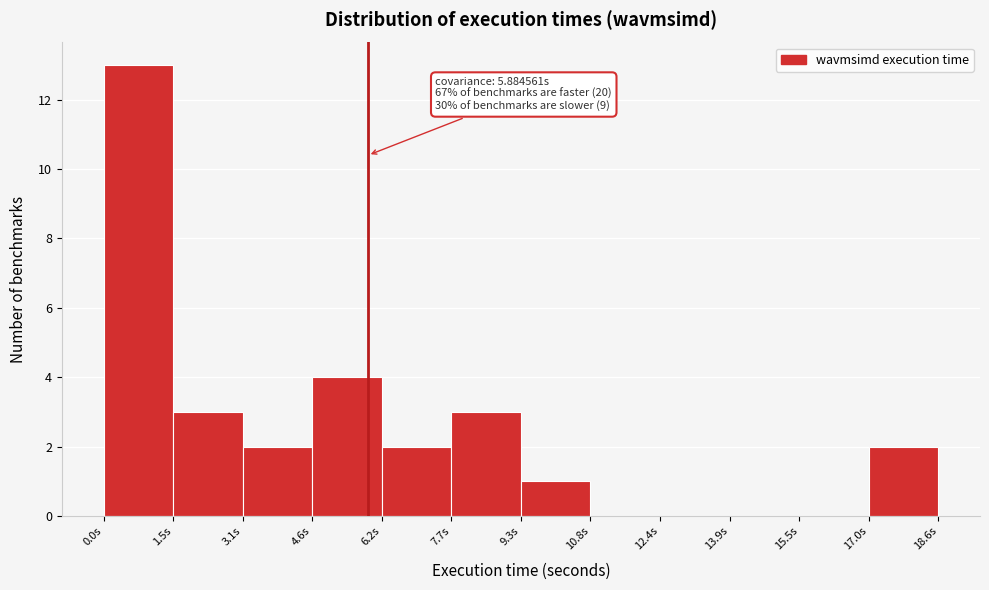

Which range on the x-axis has the tallest bar?

0.0 to 1.6